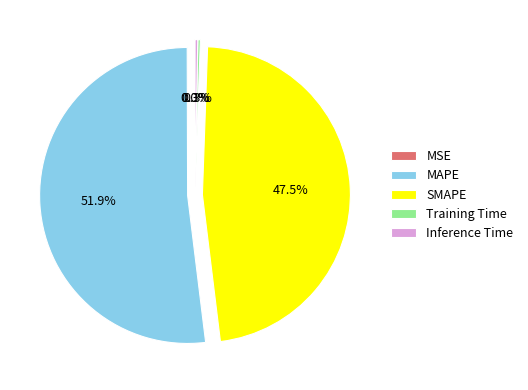

Which slice is the largest?

MAPE